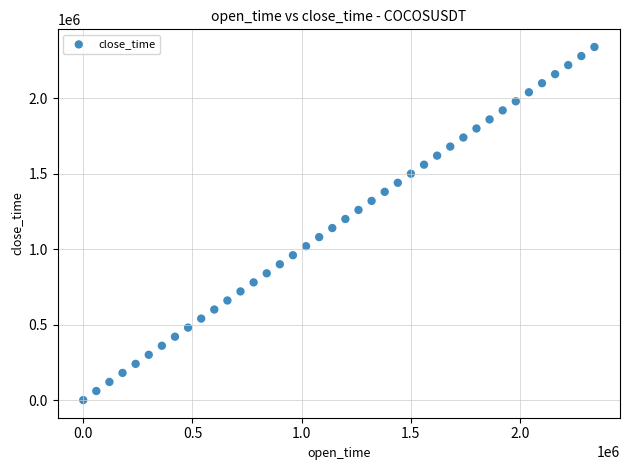

What is the range of X values (max minus min)?

2340000